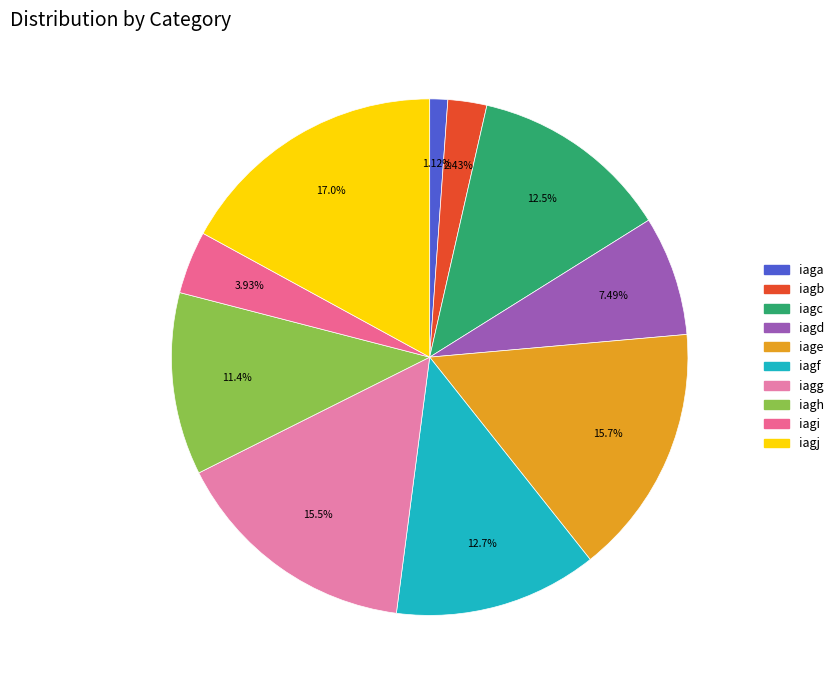

The iagi slice represents 4% of the pie. True or false?

True